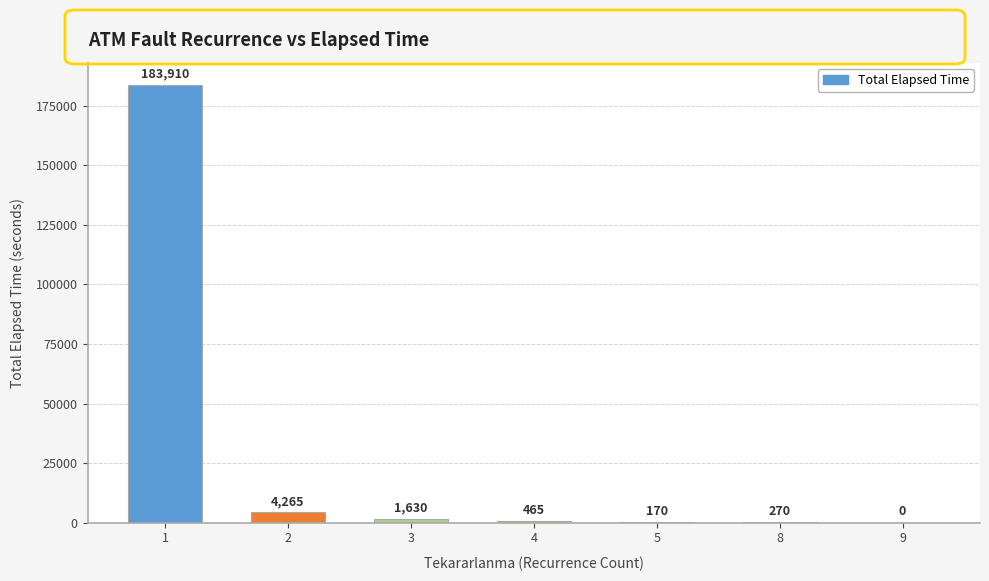

Reading right to left, extract all data points from this chart.

0	270	170	465	1630	4265	183910